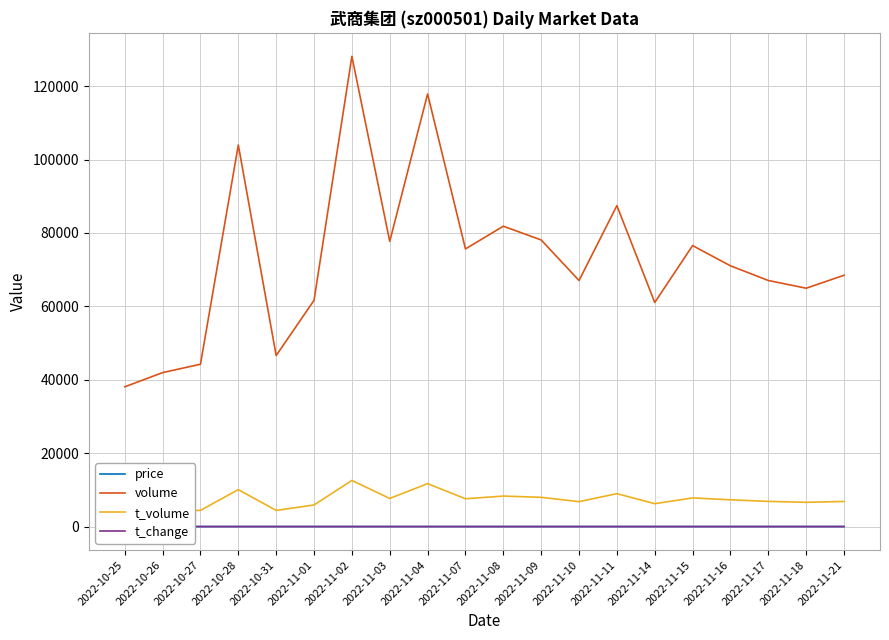

The t_volume series shows 9558.9 at 2022-11-21. True or false?

False